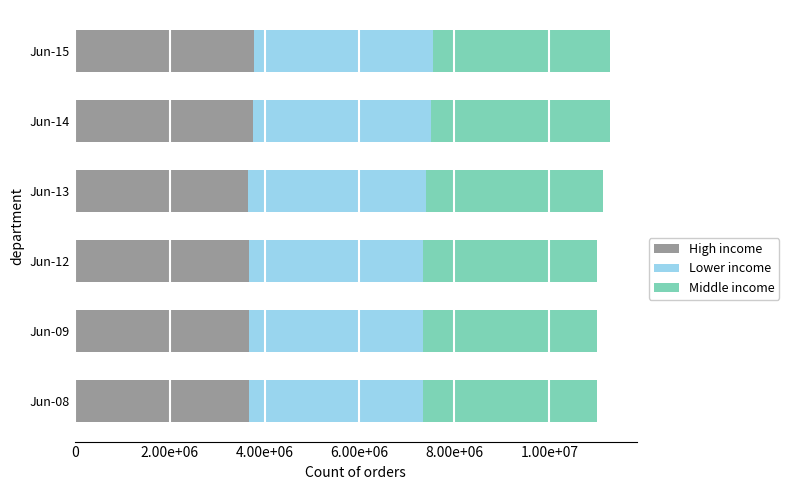

What are all the series names shown in the legend?

High income, Lower income, Middle income